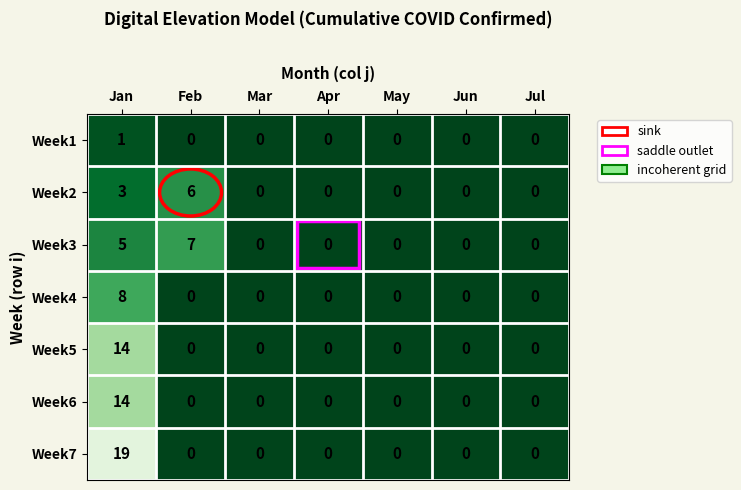

Count the number of categories in the chart.

7